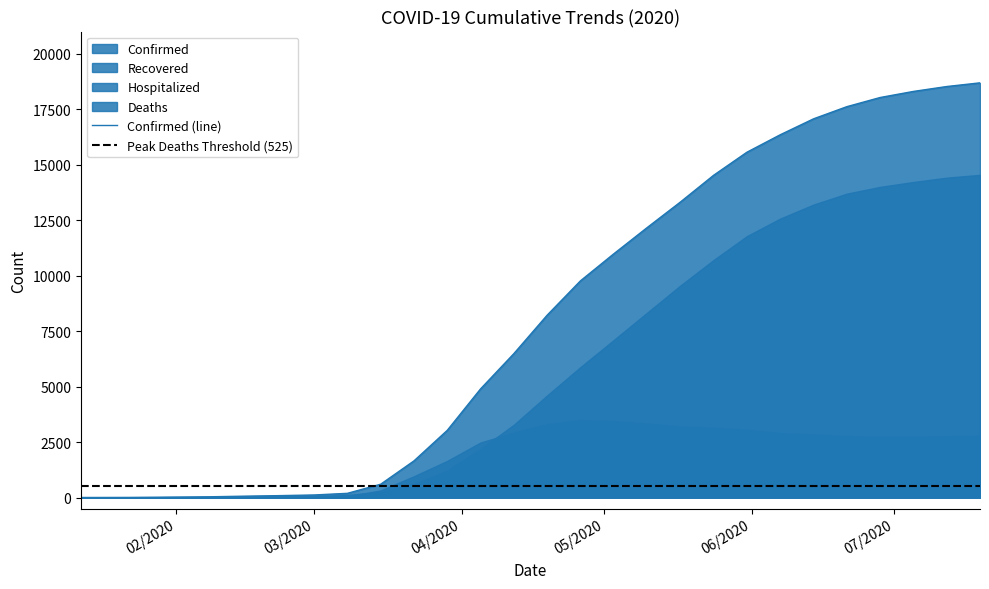

What is the total value across all series at 07/19/2020?

36541